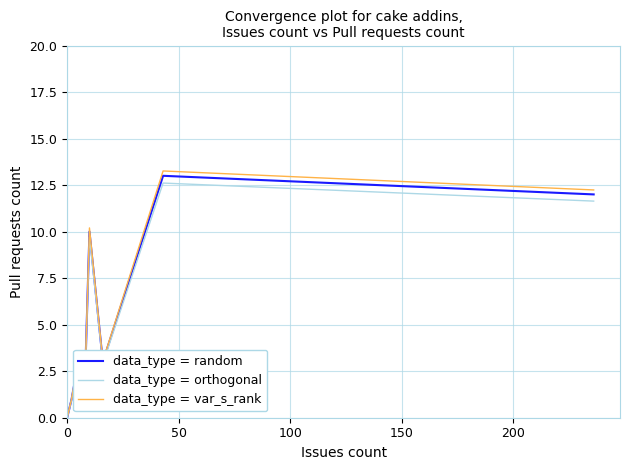

True or false: data_type = var_s_rank has more than 2 interior local peaks.

True